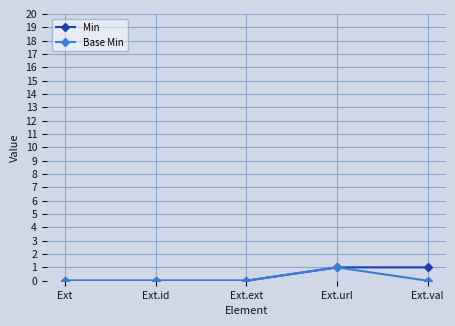

The value of Min at Ext.id is 0. True or false?

True